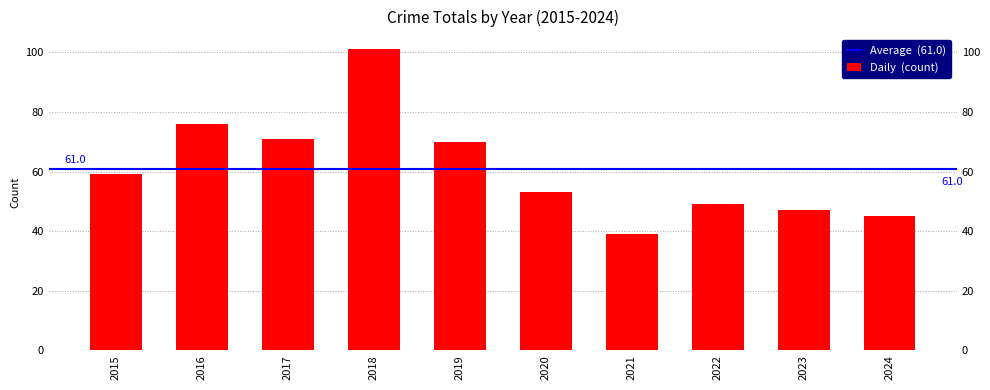

True or false: the data shows 22 at 2017.

False